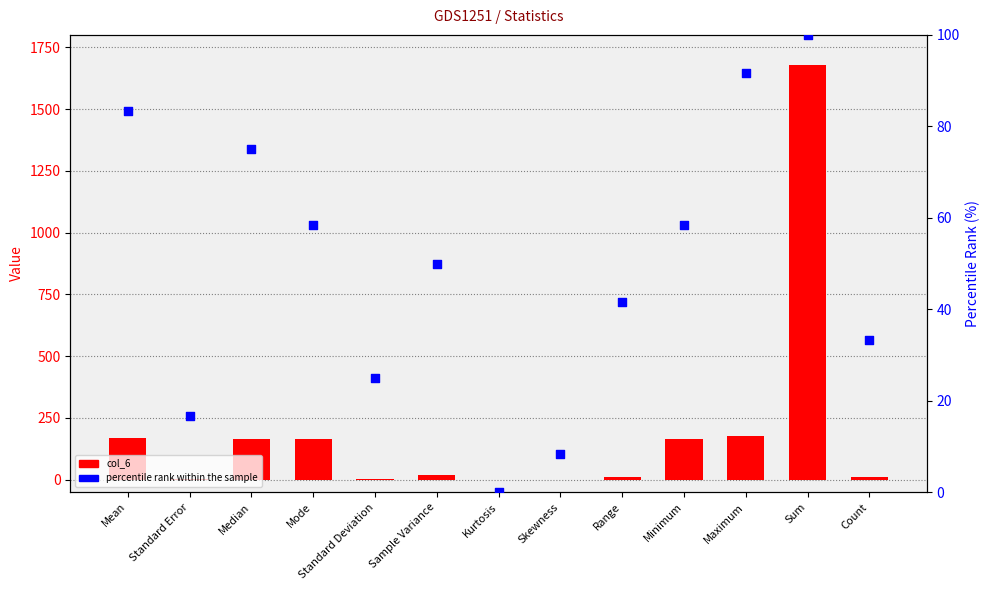

What are all the series names shown in the legend?

col_6, percentile rank within the sample